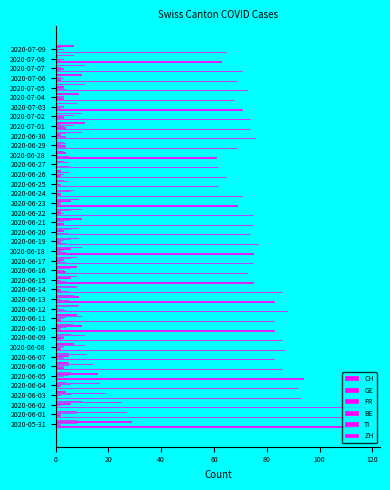

What is the value of the TI bar at the 23rd from the left?

6